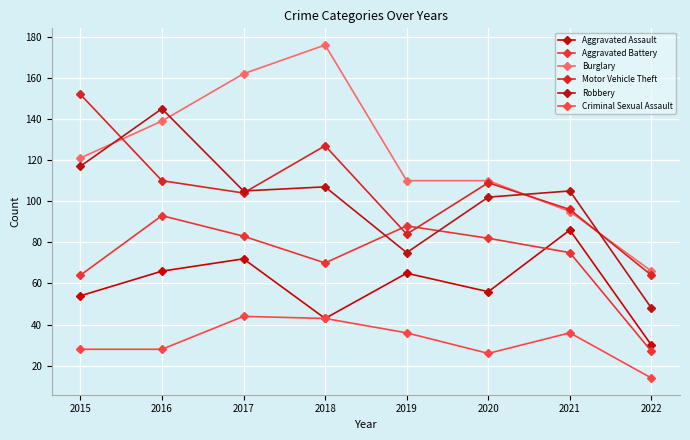

List the series in order of their peak value, highest first.

Burglary, Motor Vehicle Theft, Robbery, Aggravated Battery, Aggravated Assault, Criminal Sexual Assault